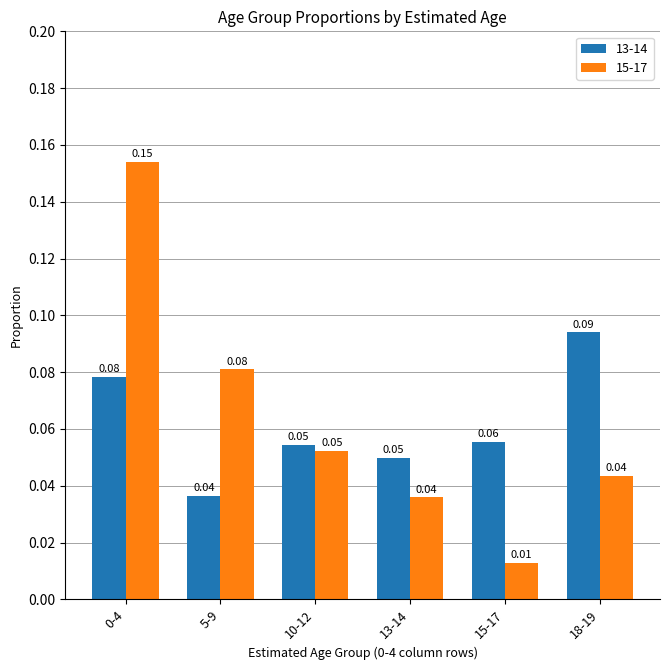

At how many categories does at least one series exceed 0?

6